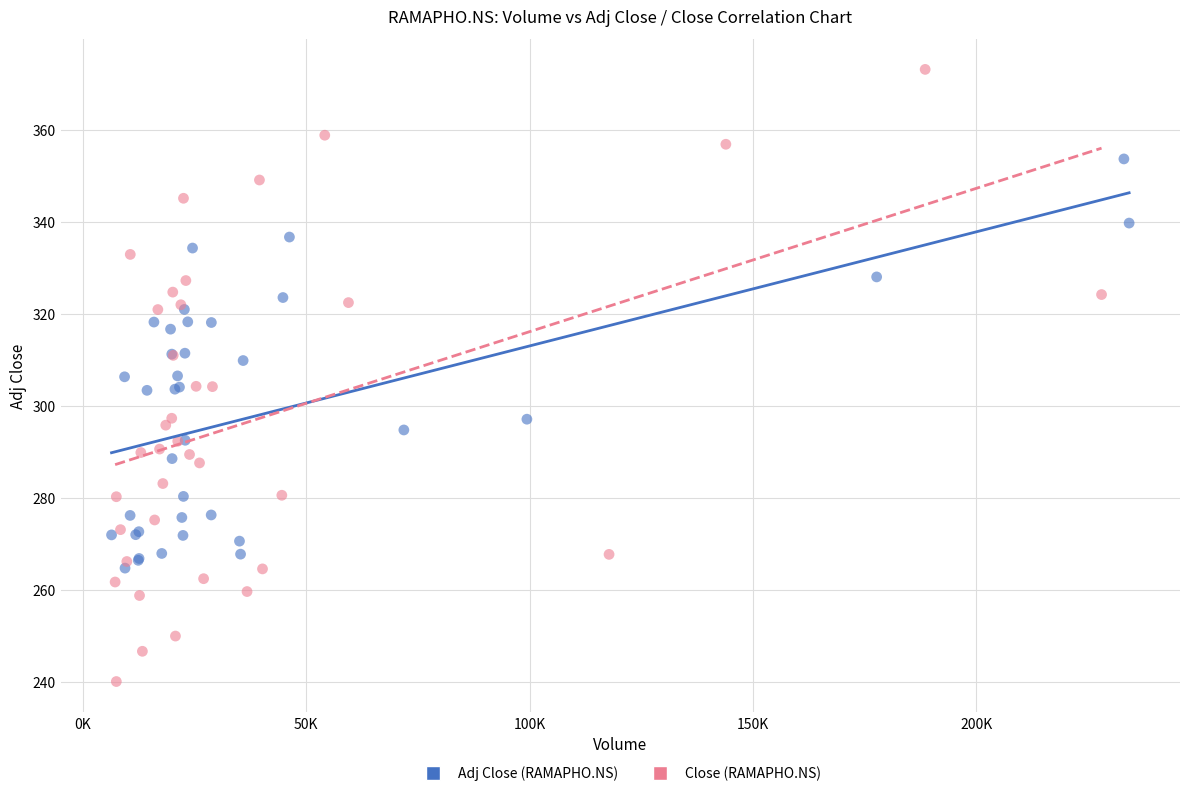

Which series has the widest spread of Y values?

Close (RAMAPHO.NS)